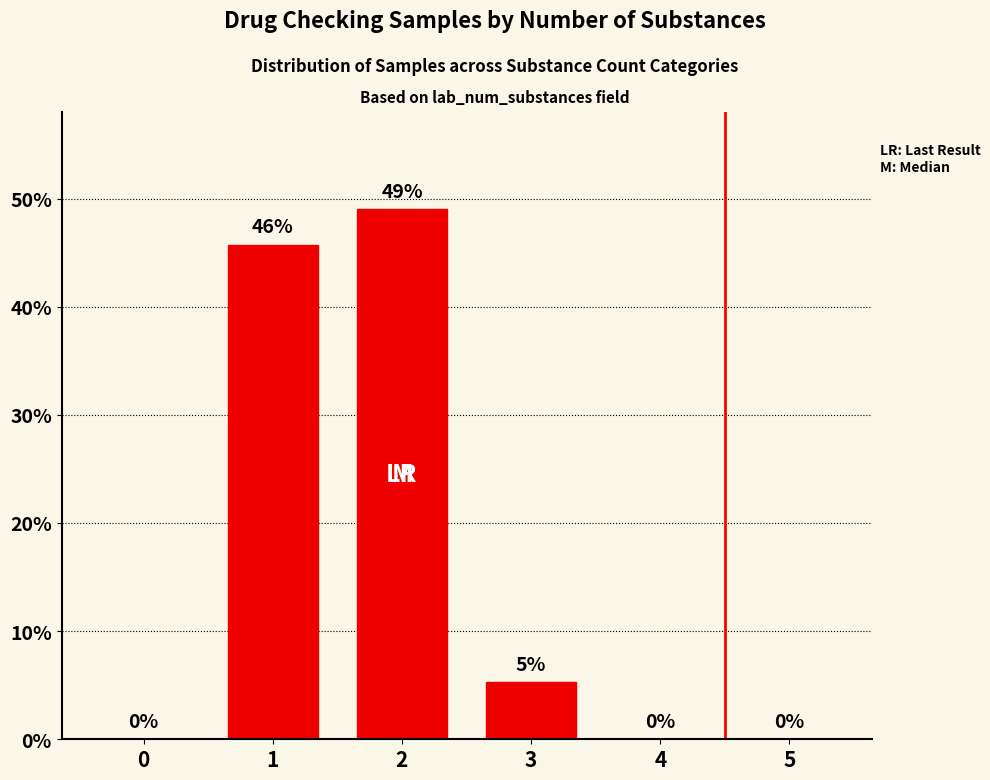

Where is the data nearest to the value 24?

3